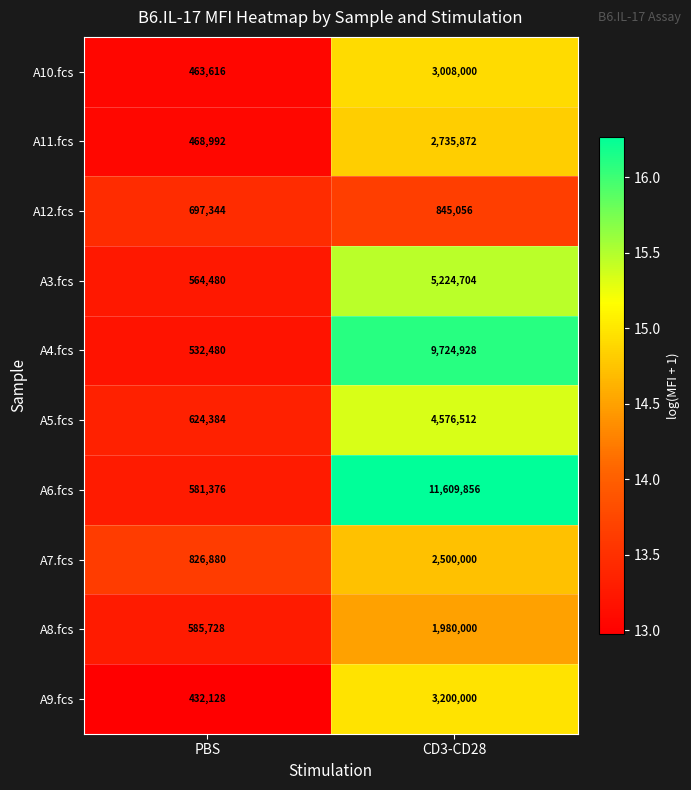

Rank the series at PBS from highest to lowest value.

A7.fcs, A12.fcs, A5.fcs, A8.fcs, A6.fcs, A3.fcs, A4.fcs, A11.fcs, A10.fcs, A9.fcs